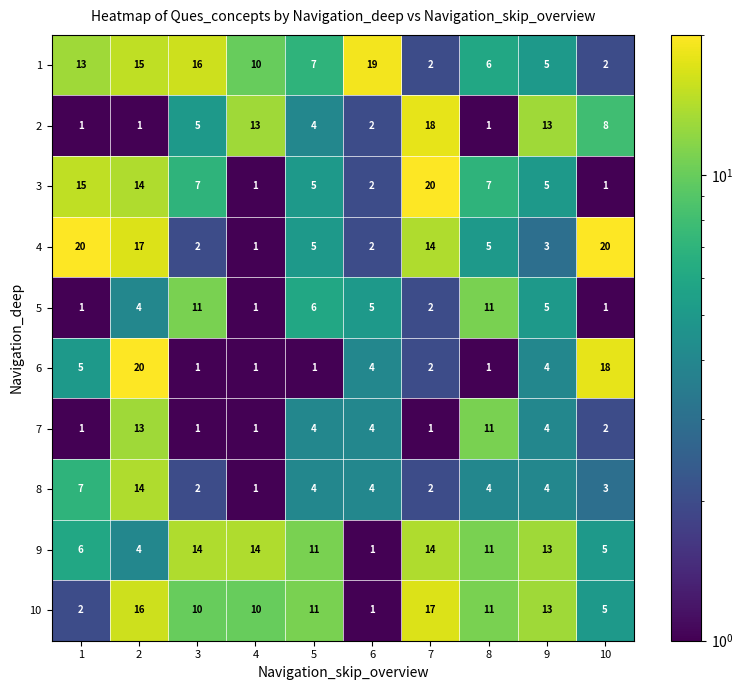

Is it true that 5 equals 6 at 5?

True